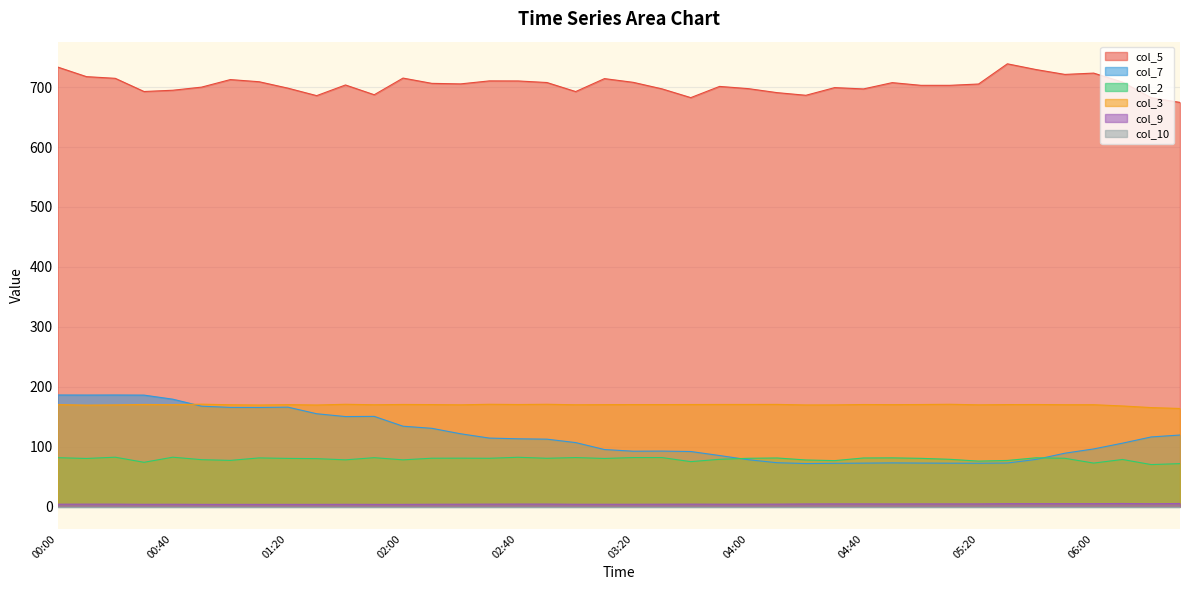

At which label does col_5 first exceed 705?

00:00